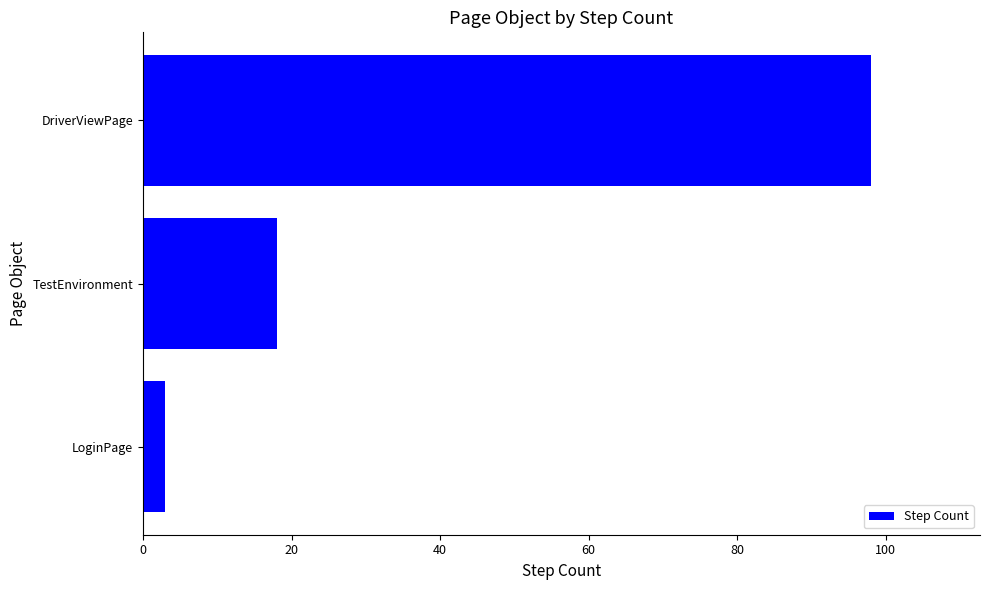

At which label is the value closest to 50?

TestEnvironment